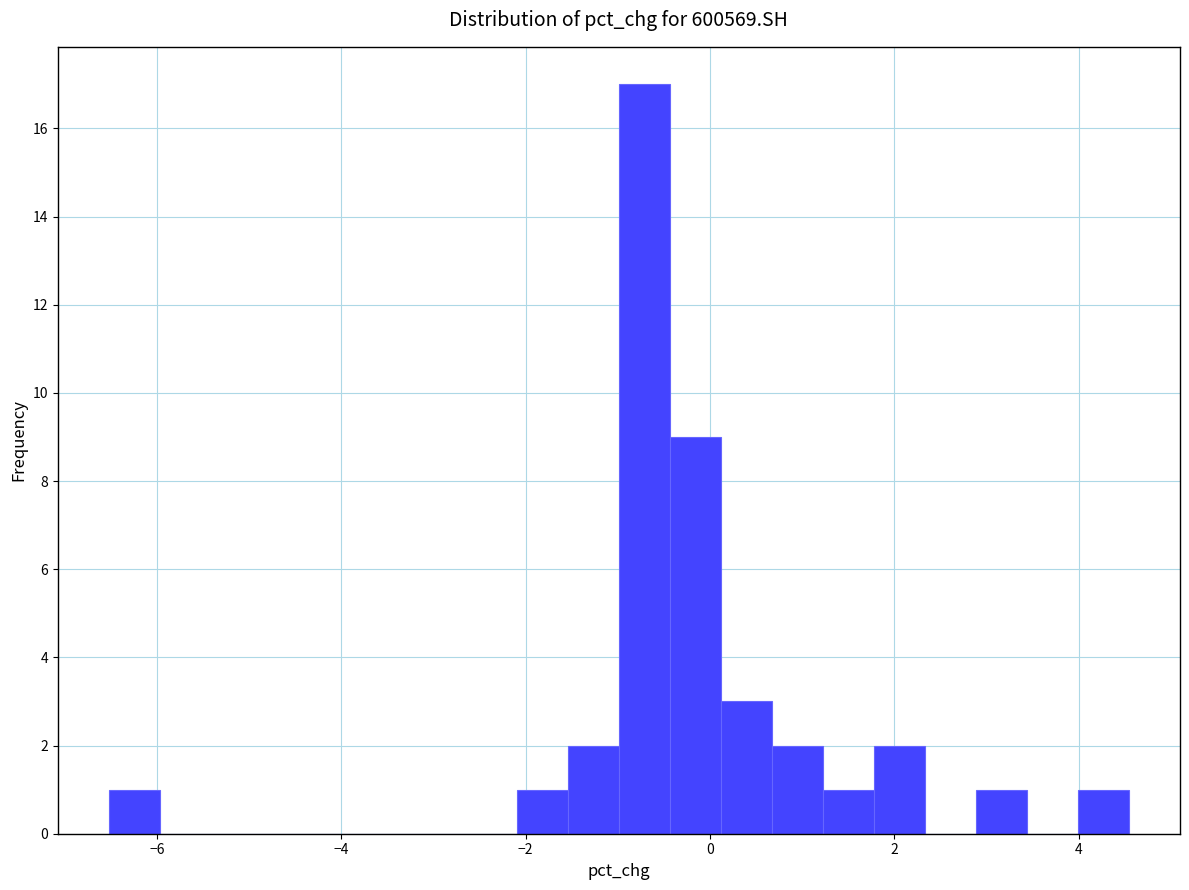

Read against the x-axis, roughly where is the centre of the tallest bar?

-0.8